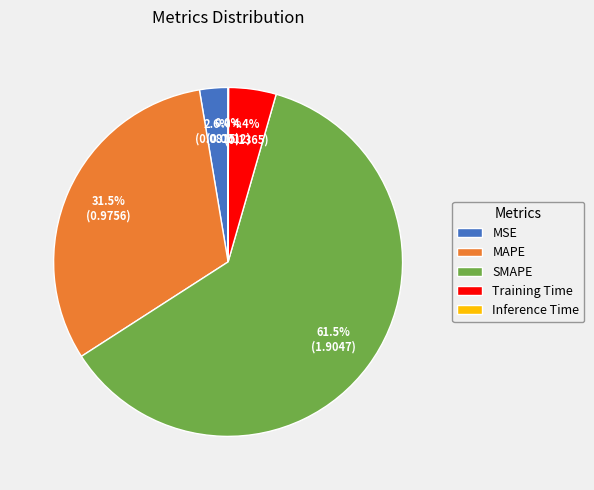

Which slice is the largest?

SMAPE